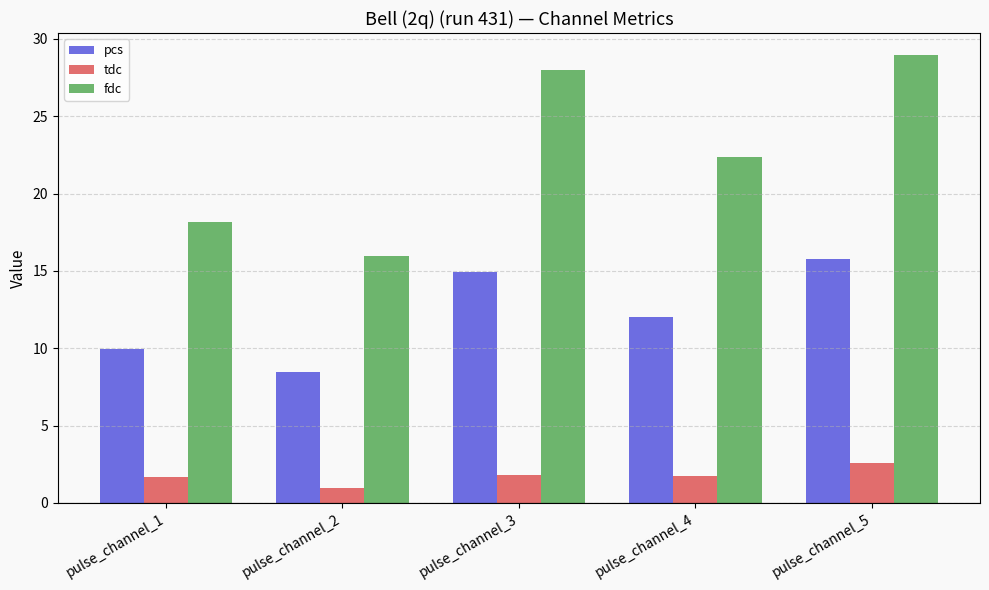

What is the difference between the maximum and minimum values in the fdc series?

13.0